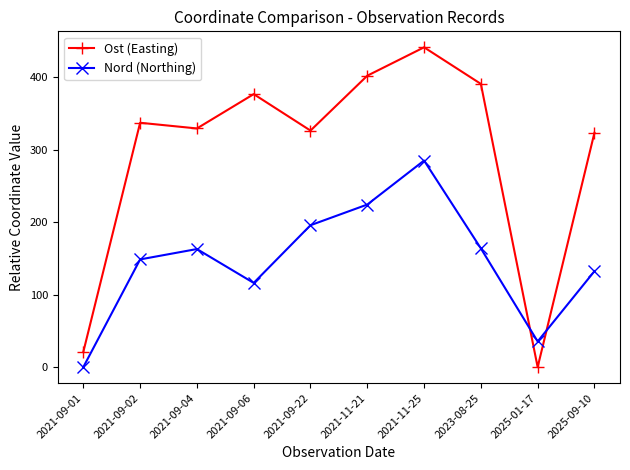

At how many categories does at least one series exceed 71?

8